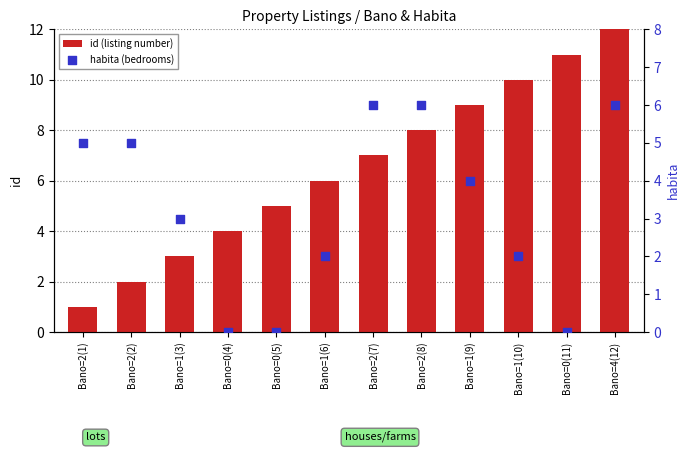

Which series has the largest total across all categories?

id (listing number)